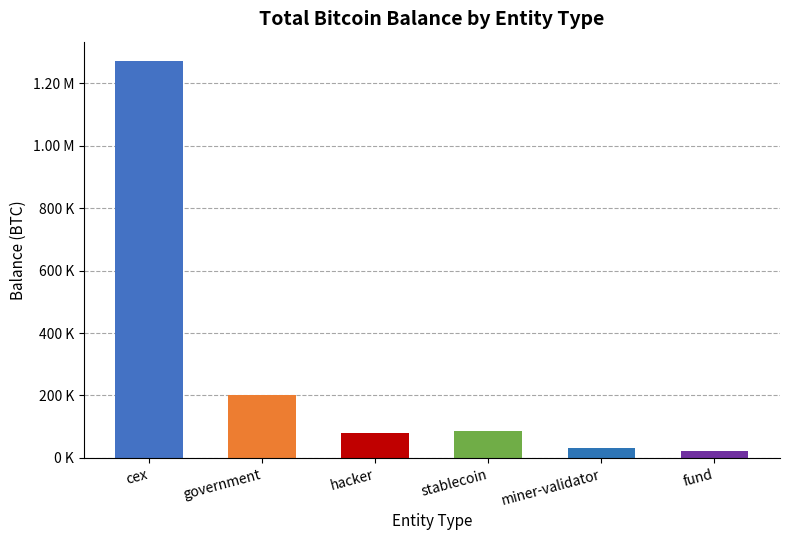

List the labels in order of value, largest first.

cex, government, stablecoin, hacker, miner-validator, fund